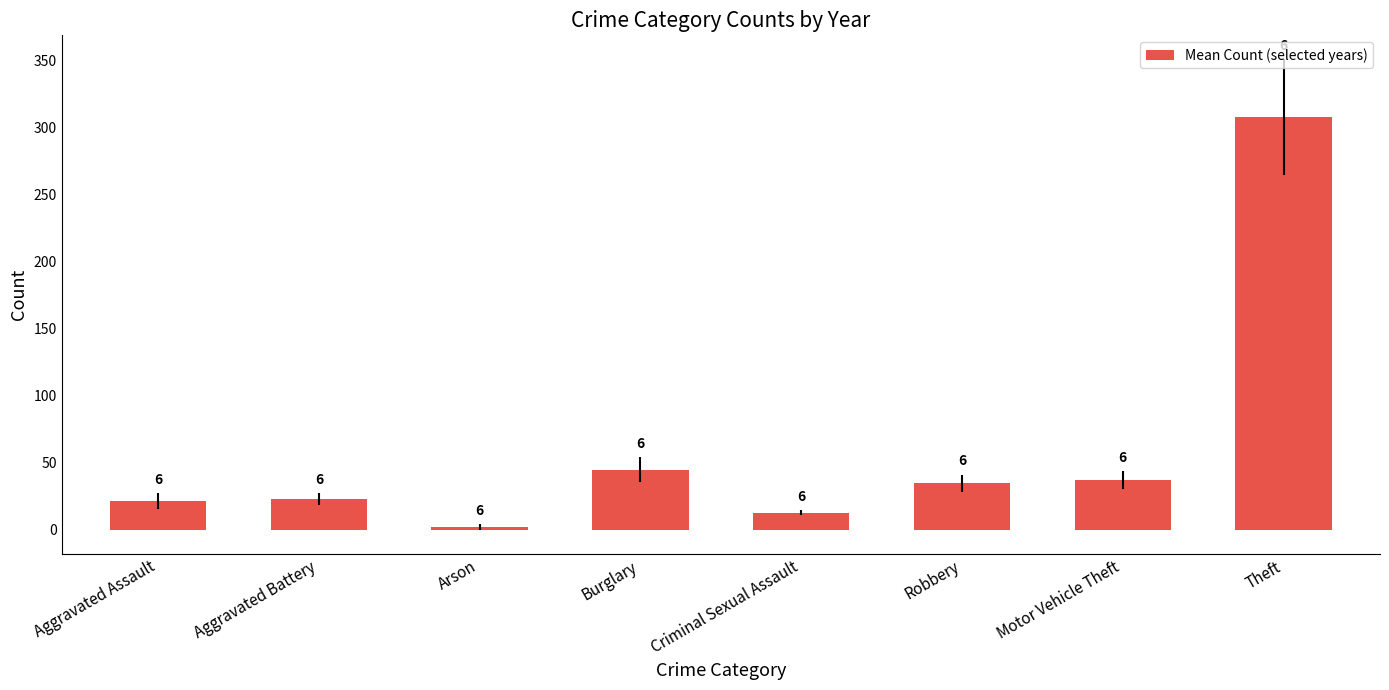

Which has a higher value, Motor Vehicle Theft or Aggravated Assault?

Motor Vehicle Theft